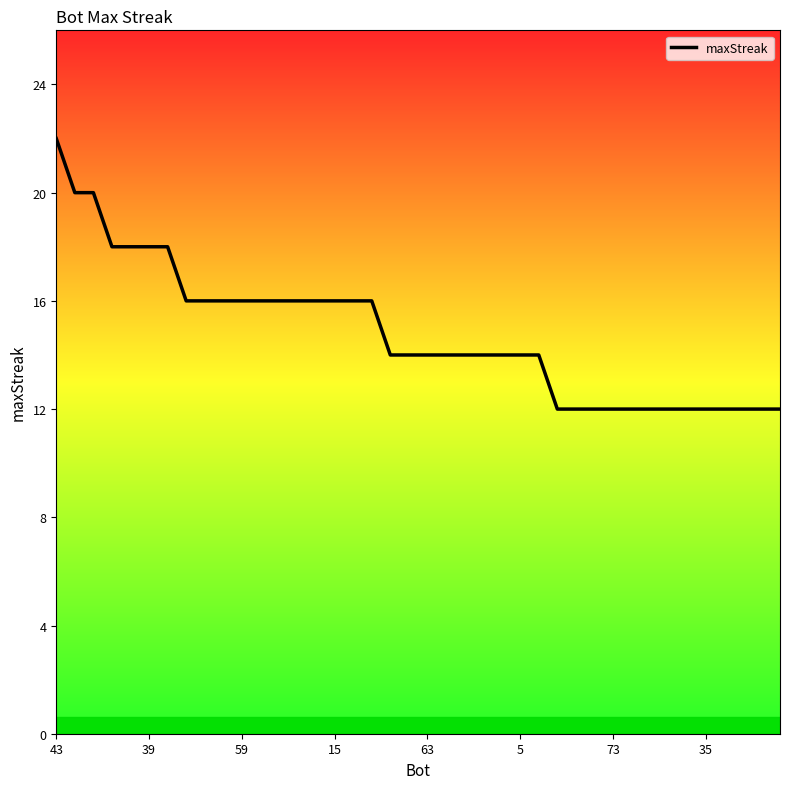

What is the average value?

15